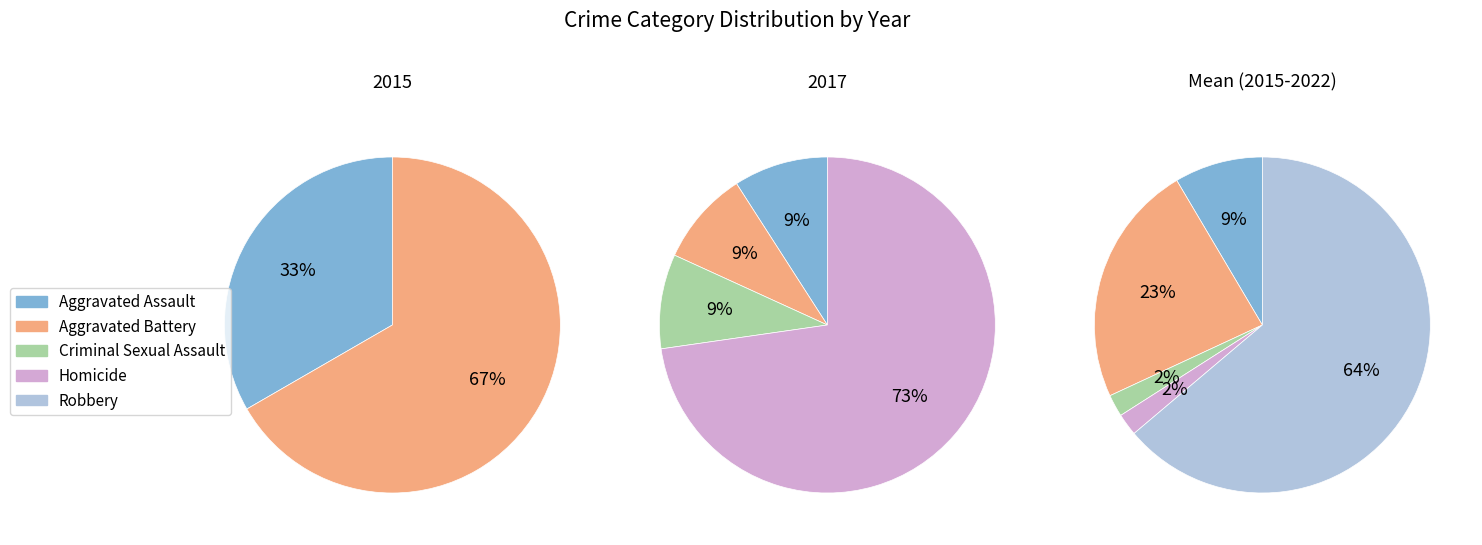

To the nearest percent, what percentage of the pie is Aggravated Battery?

9%